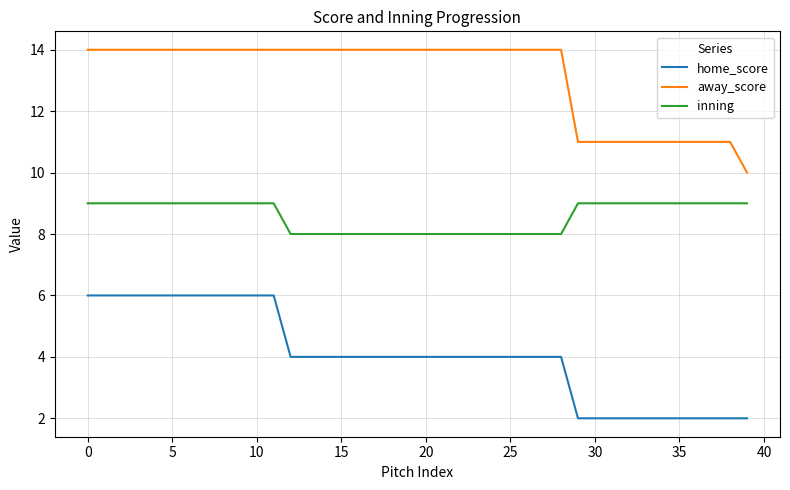

What are all the series names shown in the legend?

home_score, away_score, inning